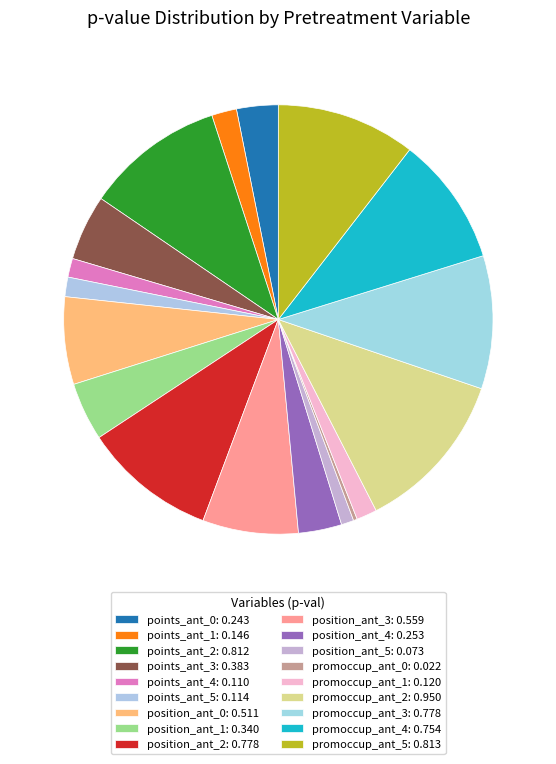

Rank the categories by value from lowest to highest.

promoccup_ant_0, position_ant_5, points_ant_4, points_ant_5, promoccup_ant_1, points_ant_1, points_ant_0, position_ant_4, position_ant_1, points_ant_3, position_ant_0, position_ant_3, promoccup_ant_4, position_ant_2, promoccup_ant_3, points_ant_2, promoccup_ant_5, promoccup_ant_2